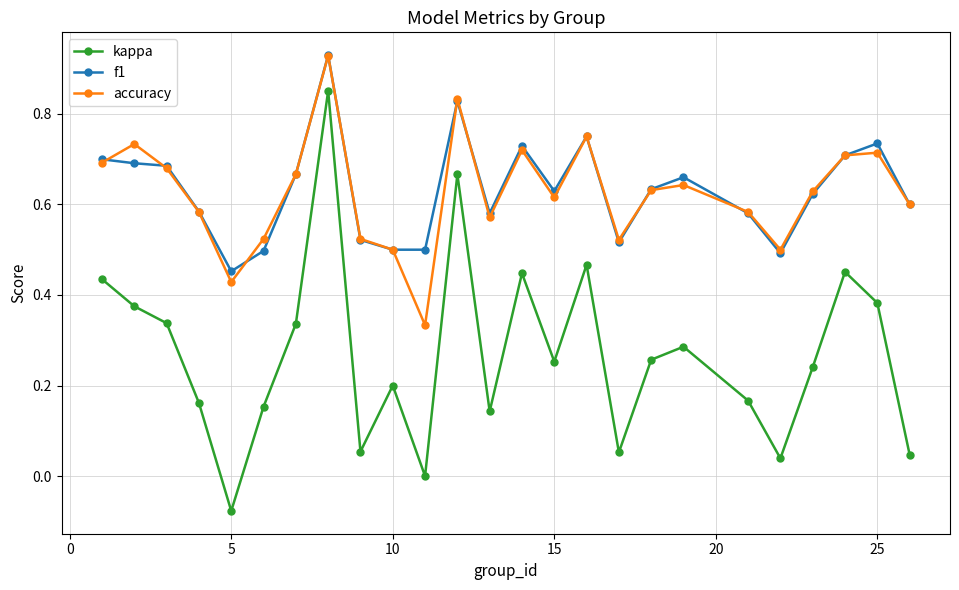

True or false: f1 and kappa intersect in this chart.

False